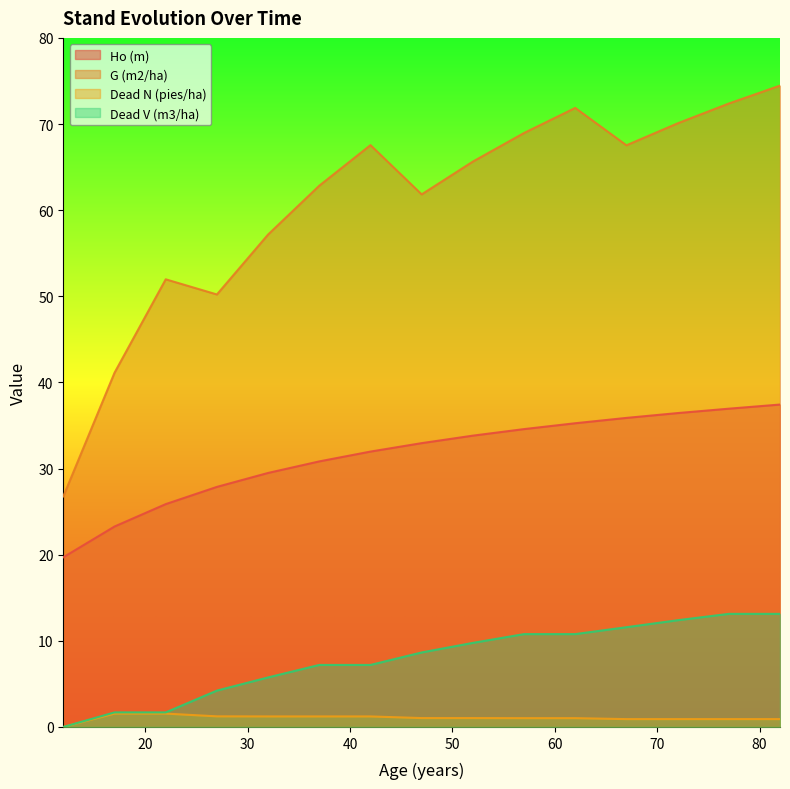

Is the value of G (m2/ha) at 72 greater than the value of Dead N (pies/ha) at 37?

Yes